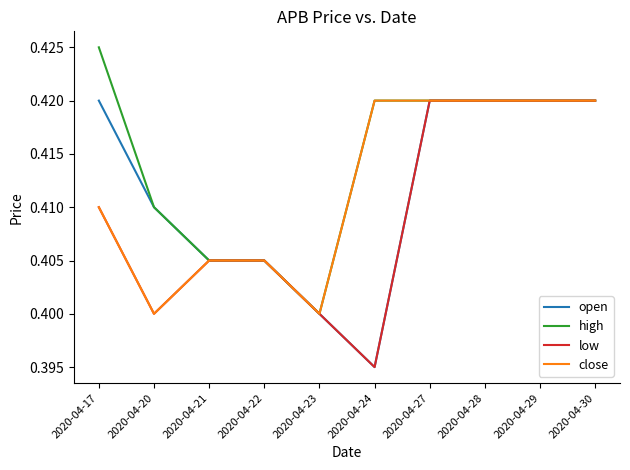

The value of high at 2020-04-28 is 0.2. True or false?

False